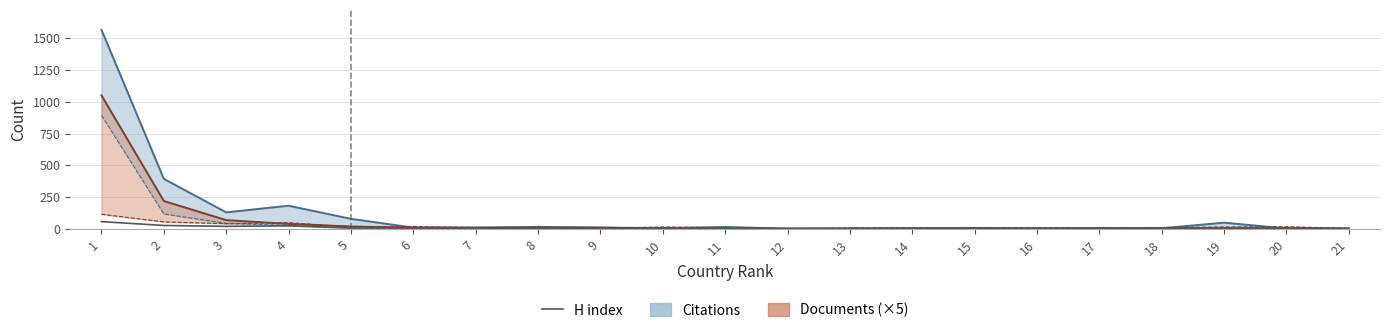

Which category has the lowest value across all series?

12